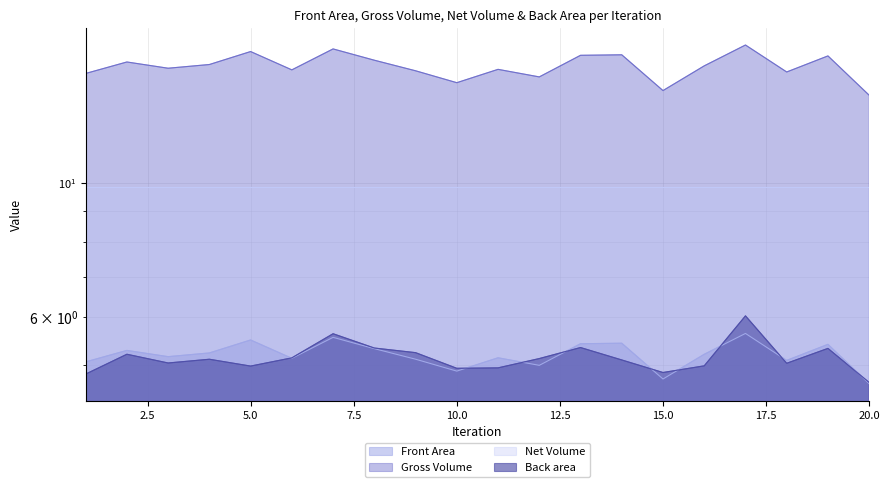

What is the smallest value displayed?

4.7